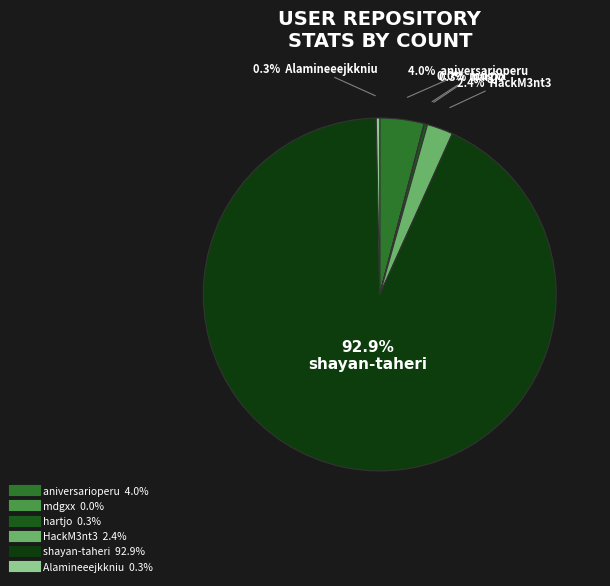

To the nearest percent, what is the difference between the largest and smallest slice percentages?

93%